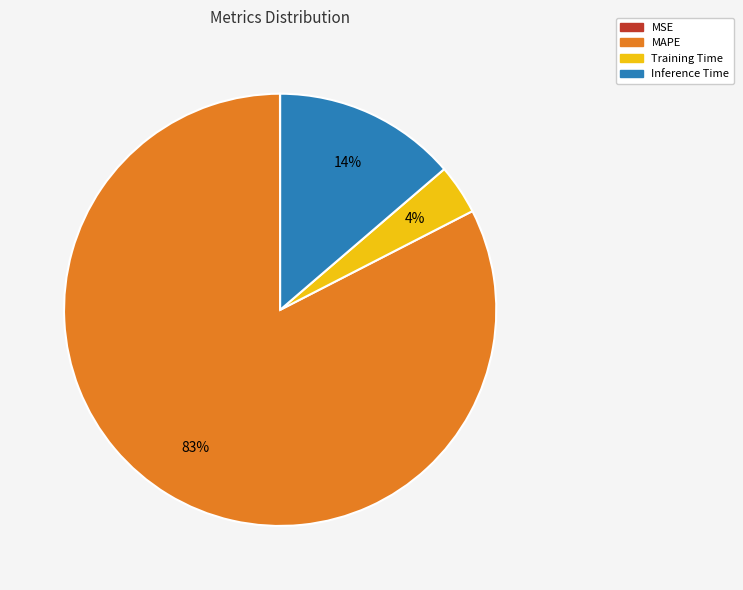

To the nearest percent, what is the average slice percentage?

25%